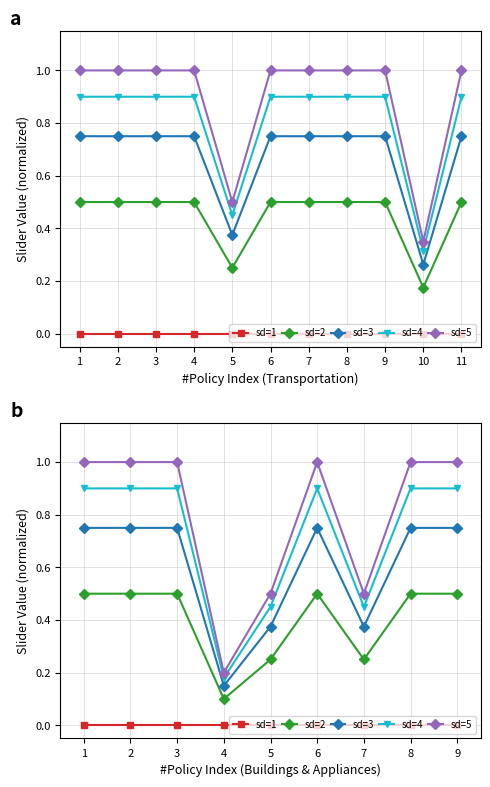

List the labels in order of sd=2 value, largest first.

1, 2, 3, 6, 8, 9, 5, 7, 4